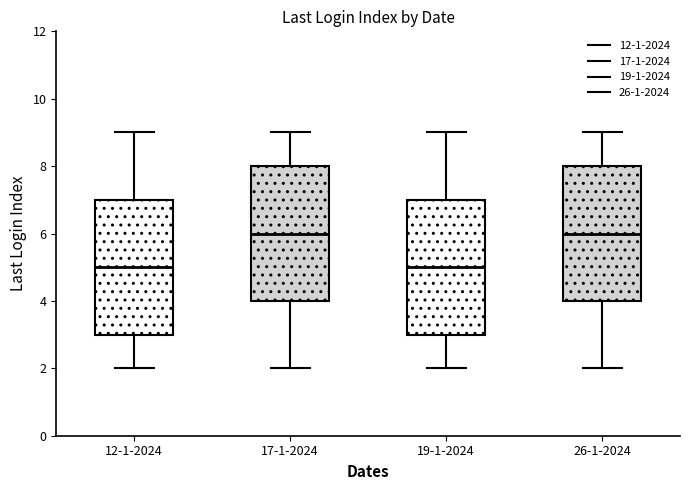

Where does the median line of the box for 26-1-2024 sit on the y-axis? The values are not printed on the chart, so give them approximately, as read against the axis.

6